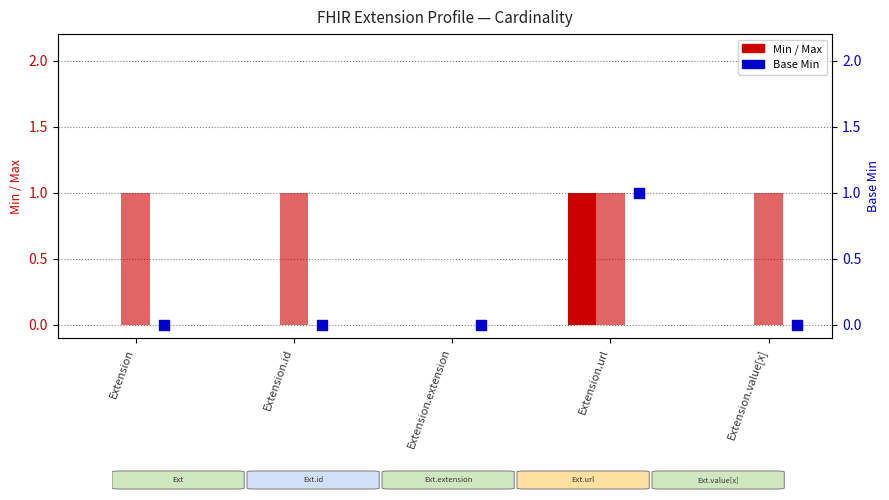

Which series reaches the minimum Y coordinate?

Min